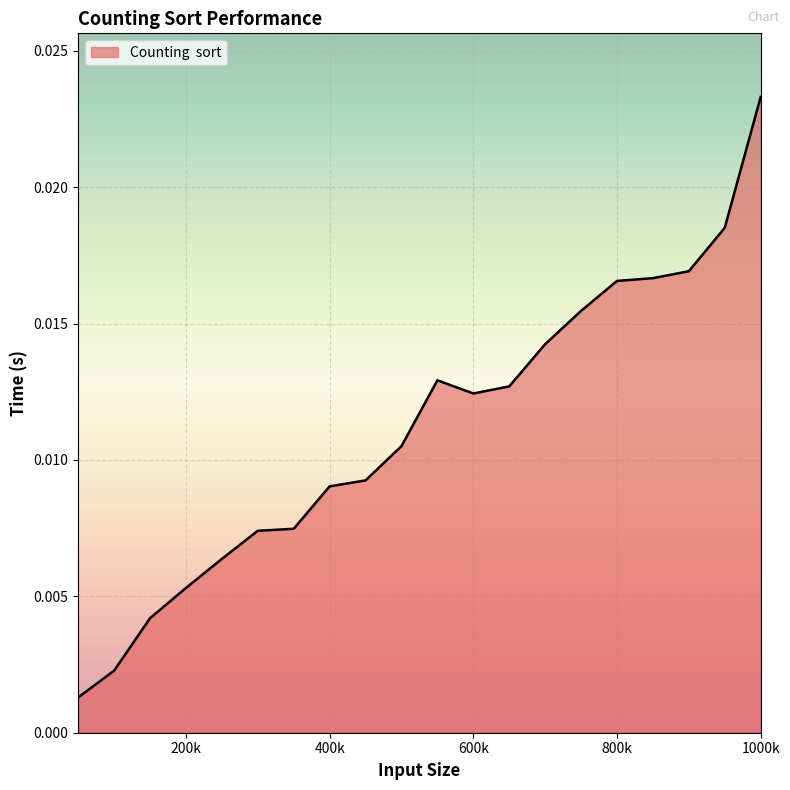

Does the chart display data point markers on the line(s)?

No